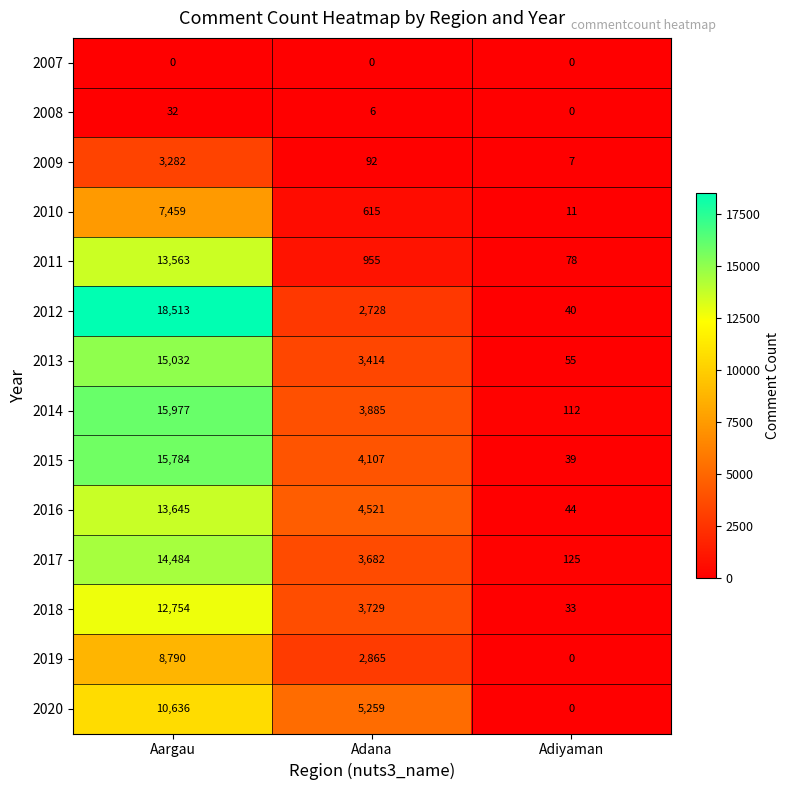

What is the minimum value for 2015?

39